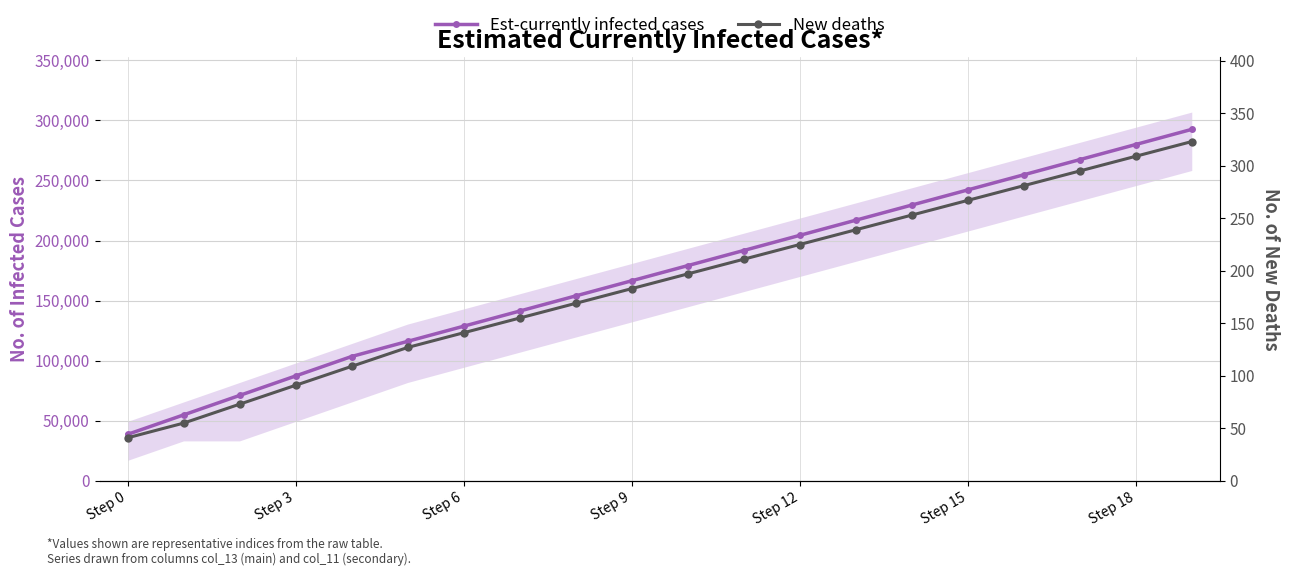

Which category has the highest value across all series?

19